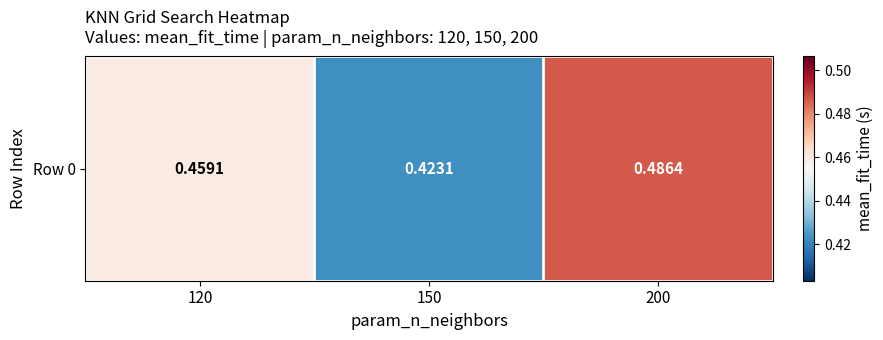

List the labels in order of value, largest first.

200, 120, 150